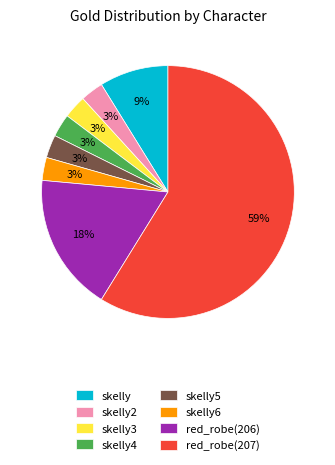

To the nearest percent, what percentage of the pie is skelly5?

3%